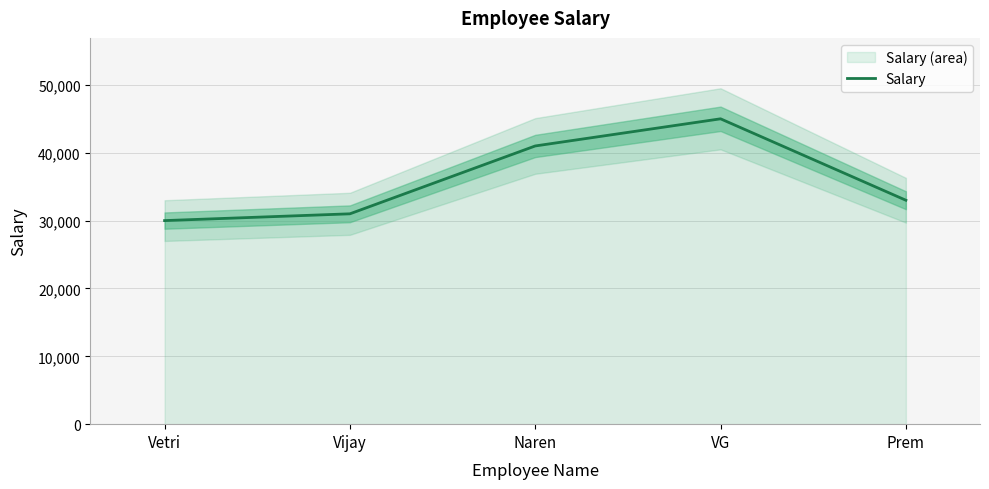

How many data points does each series have?

5